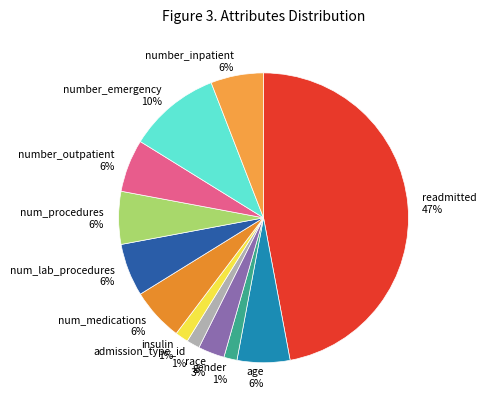

Do number_outpatient and insulin together represent more than half of the pie?

No